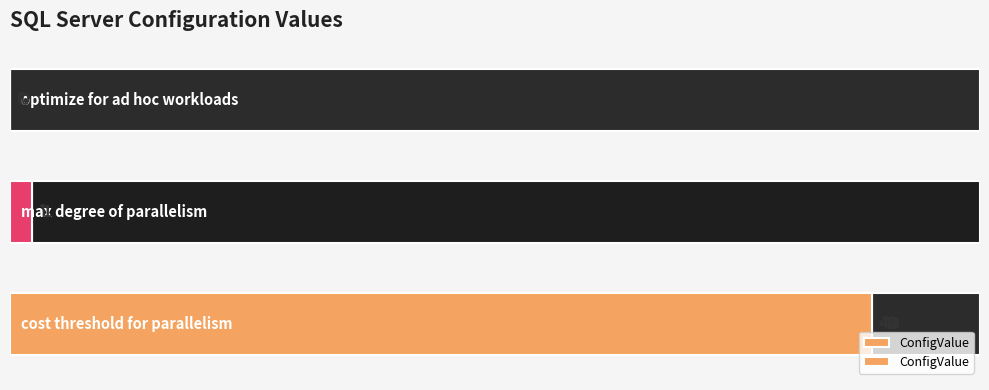

What is the approximate value at 1?

1